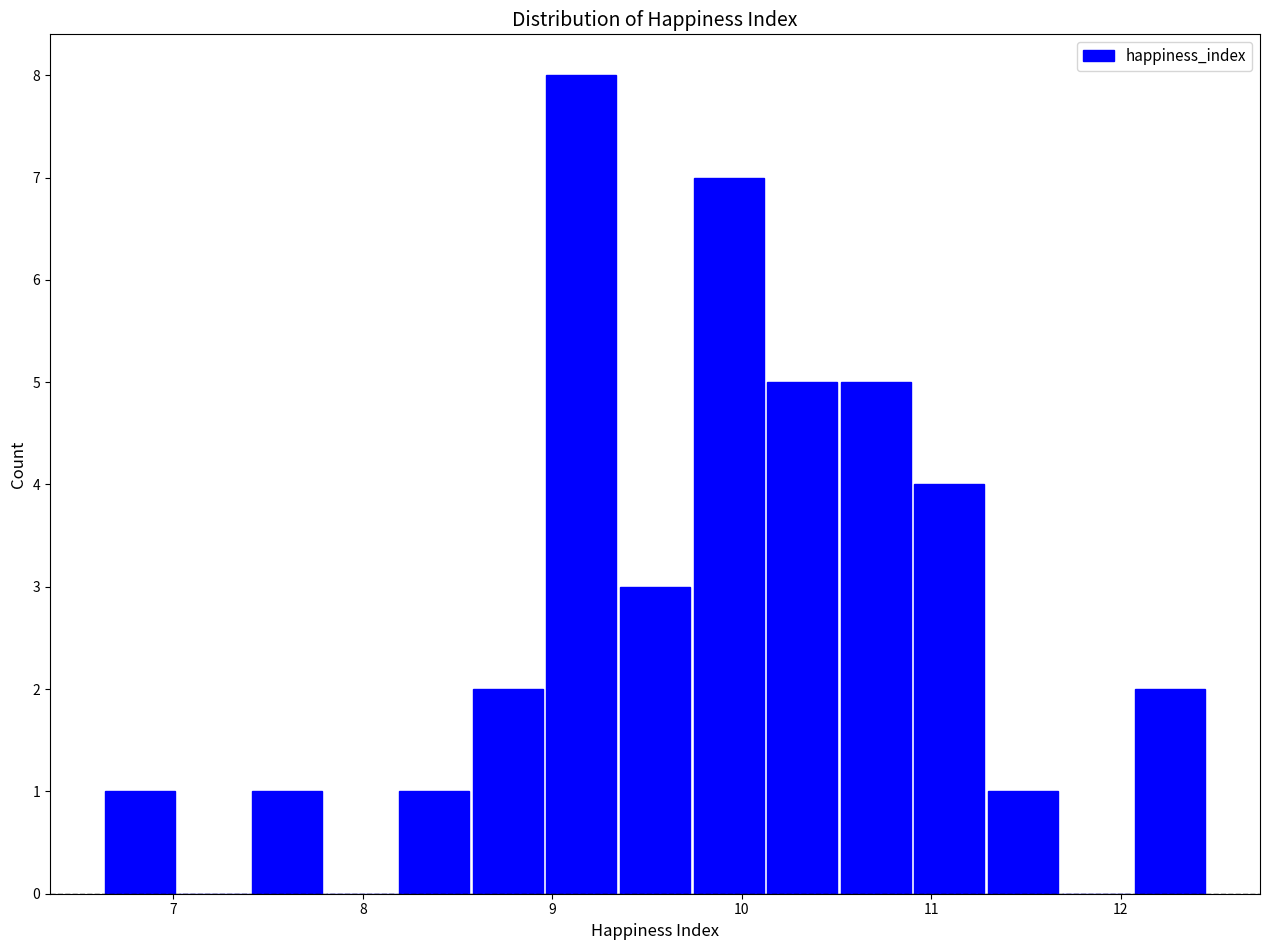

Read against the x-axis, roughly where is the centre of the tallest bar?

9.2